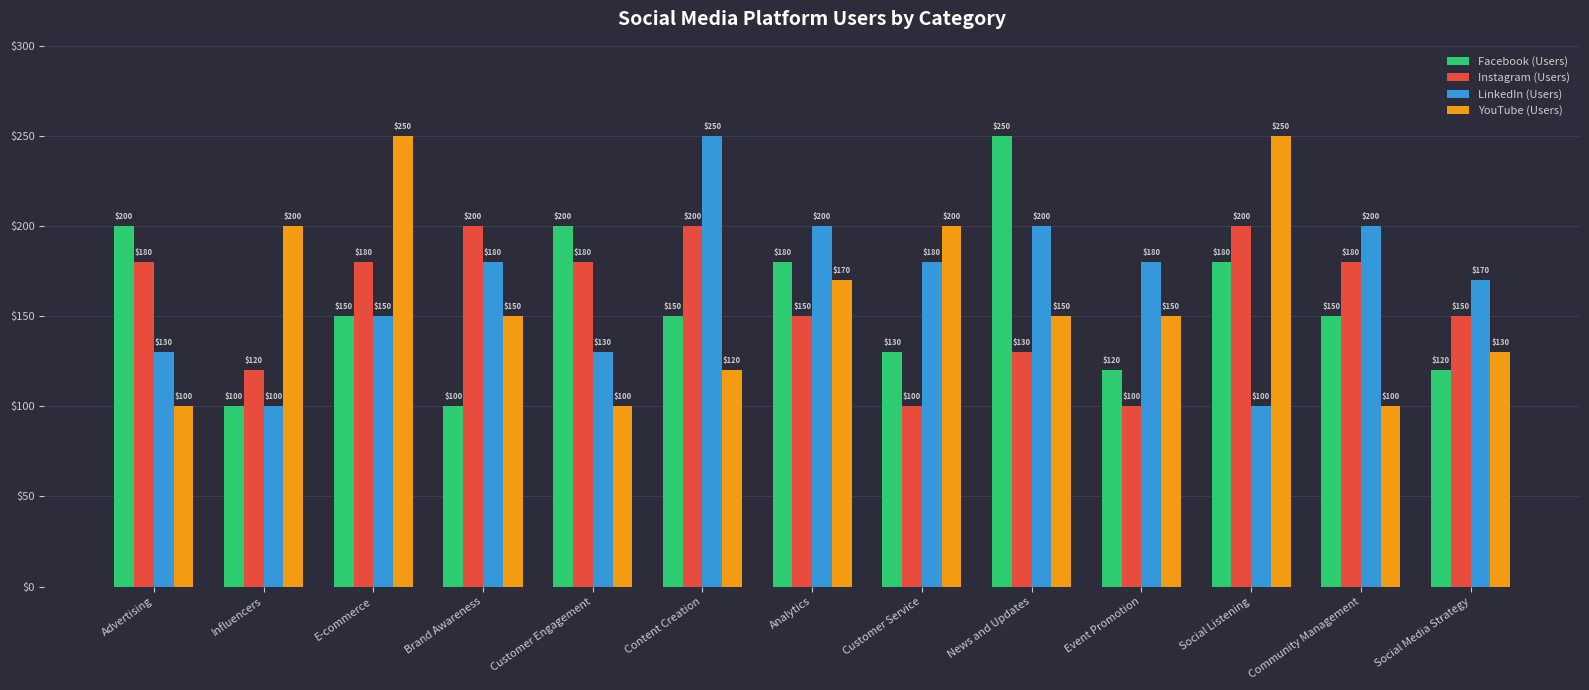

What is the lowest value of the Facebook (Users) series?

100